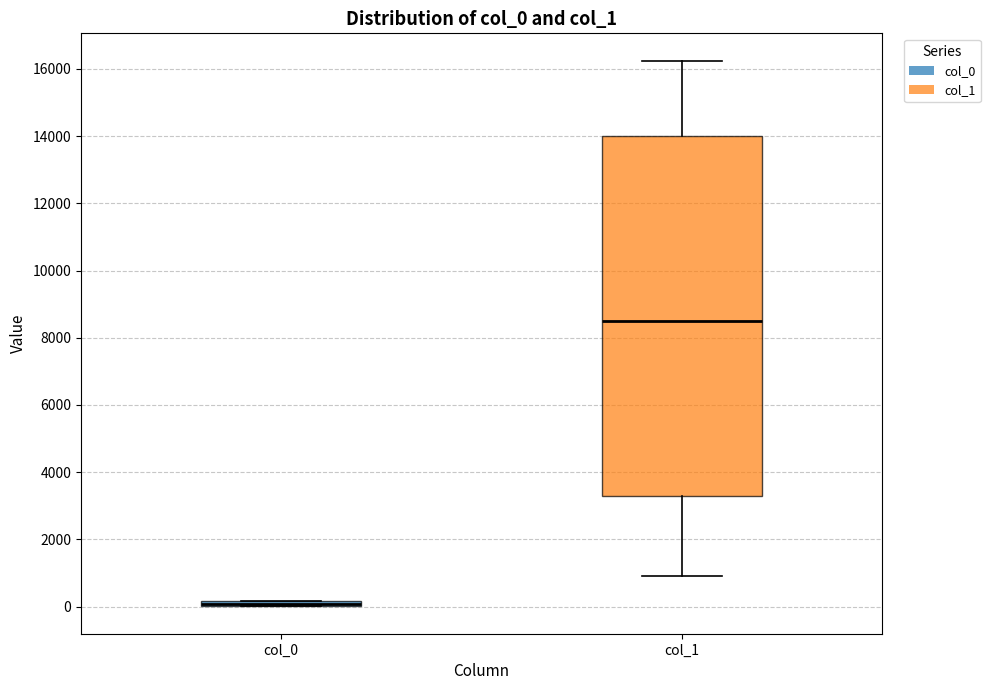

Comparing the boxes themselves (not the whiskers), which one is the tallest?

col_1